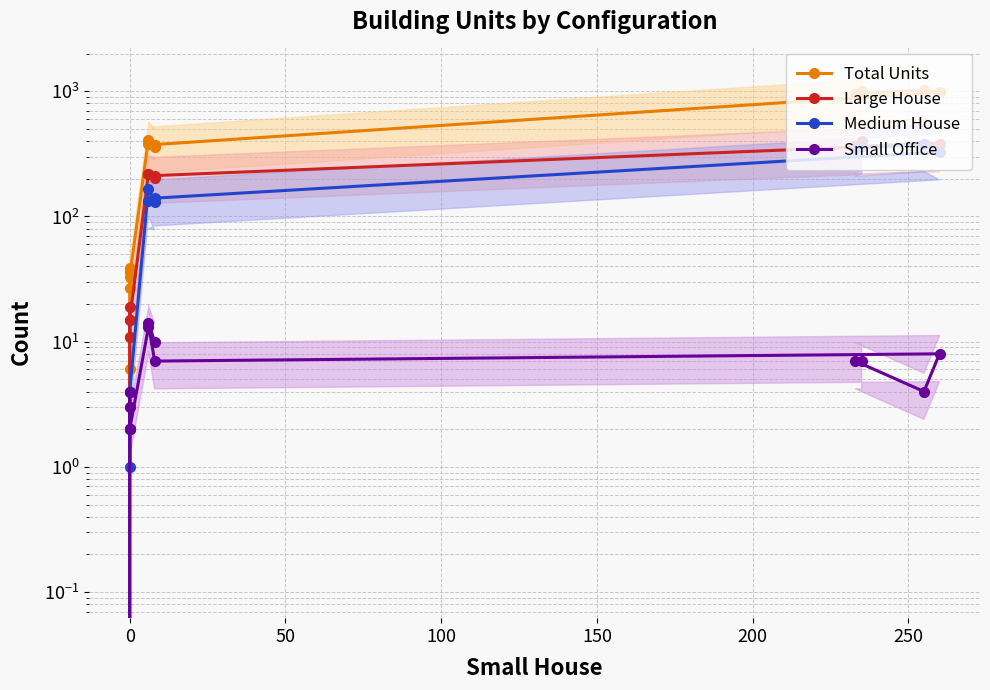

How many distinct data groups are displayed?

4